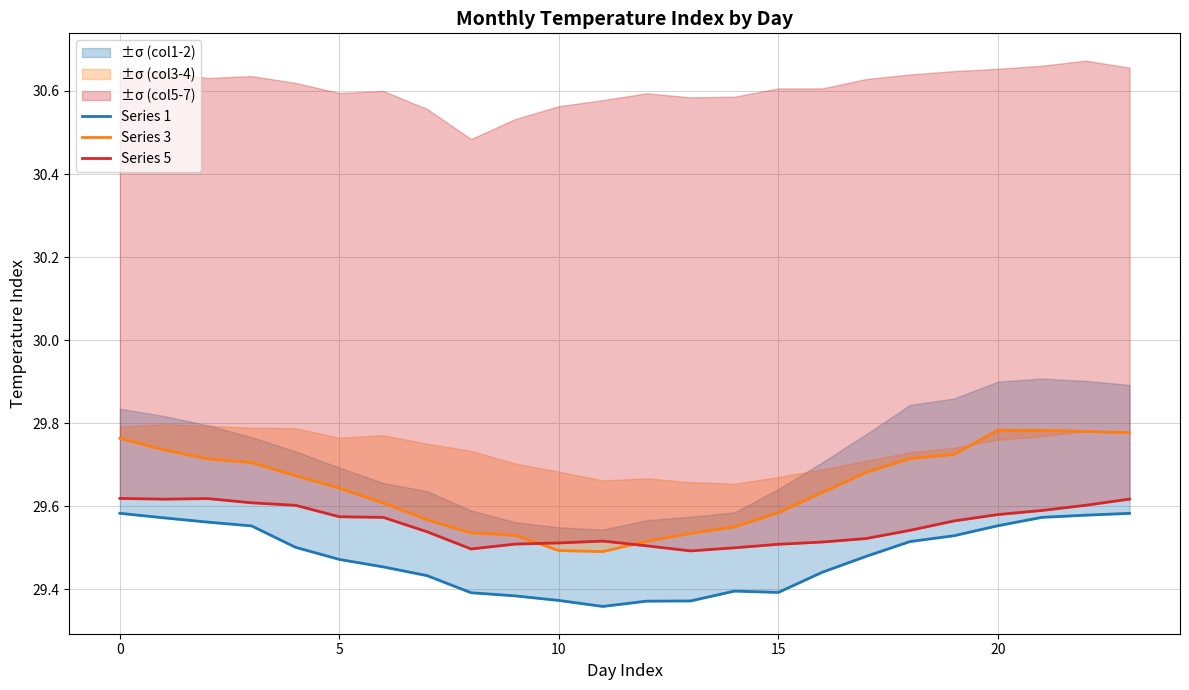

What is the difference between the maximum and second lowest values in the Series 1 series?

0.2